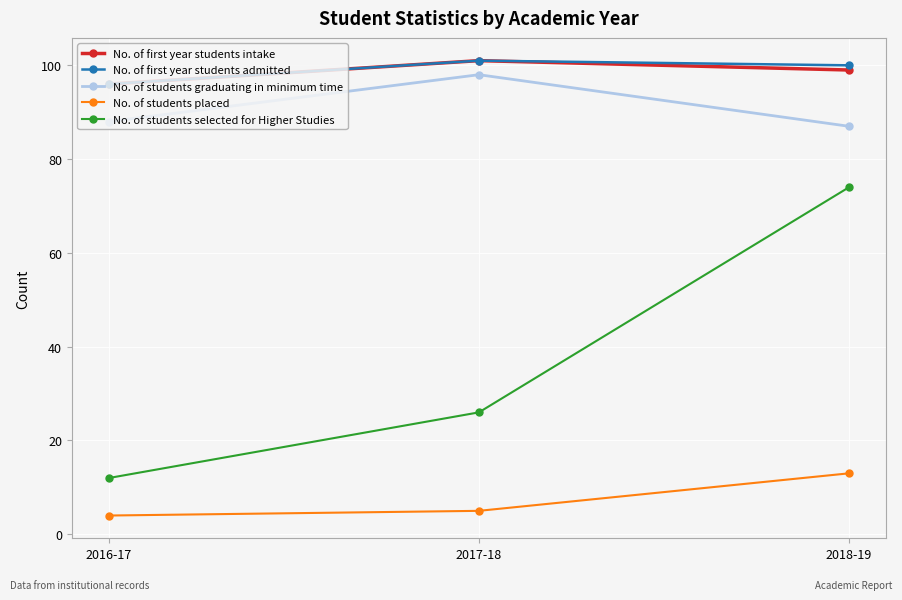

Reading left to right, what are all the values shown in this chart?

No. of first year students intake: 2016-17=96	2017-18=101	2018-19=99
No. of first year students admitted: 2016-17=96	2017-18=101	2018-19=100
No. of students graduating in minimum time: 2016-17=88	2017-18=98	2018-19=87
No. of students placed: 2016-17=4	2017-18=5	2018-19=13
No. of students selected for Higher Studies: 2016-17=12	2017-18=26	2018-19=74